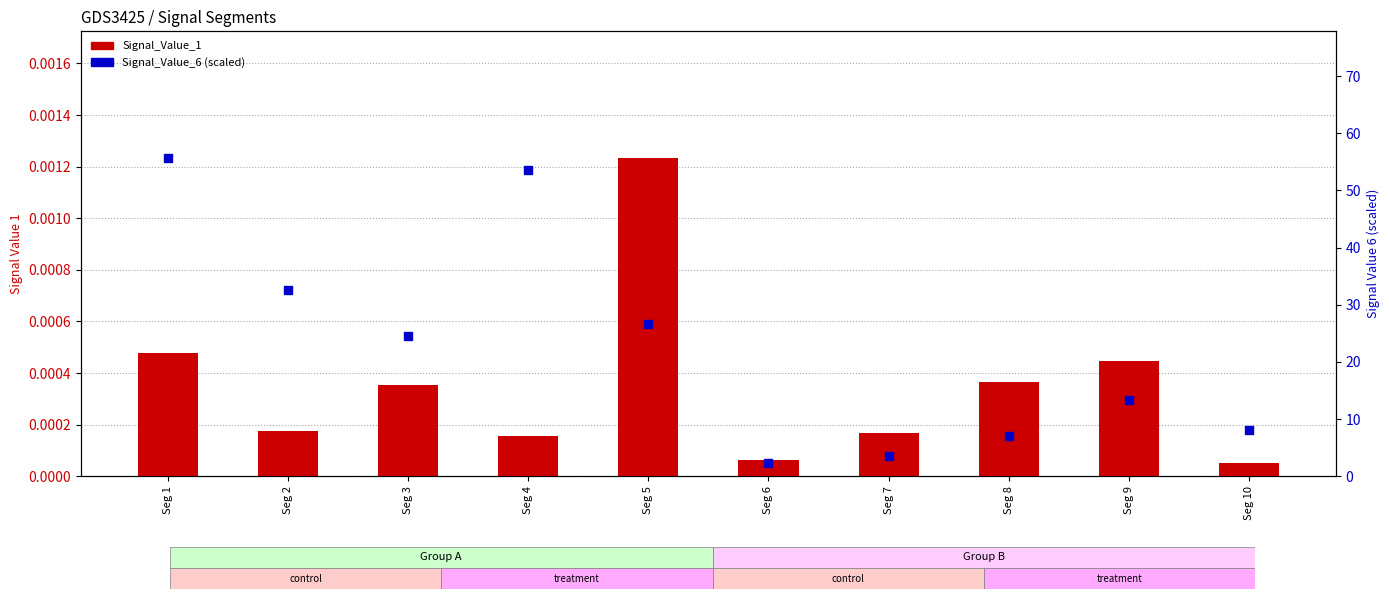

Which series contains the highest Y value?

Signal_Value_6